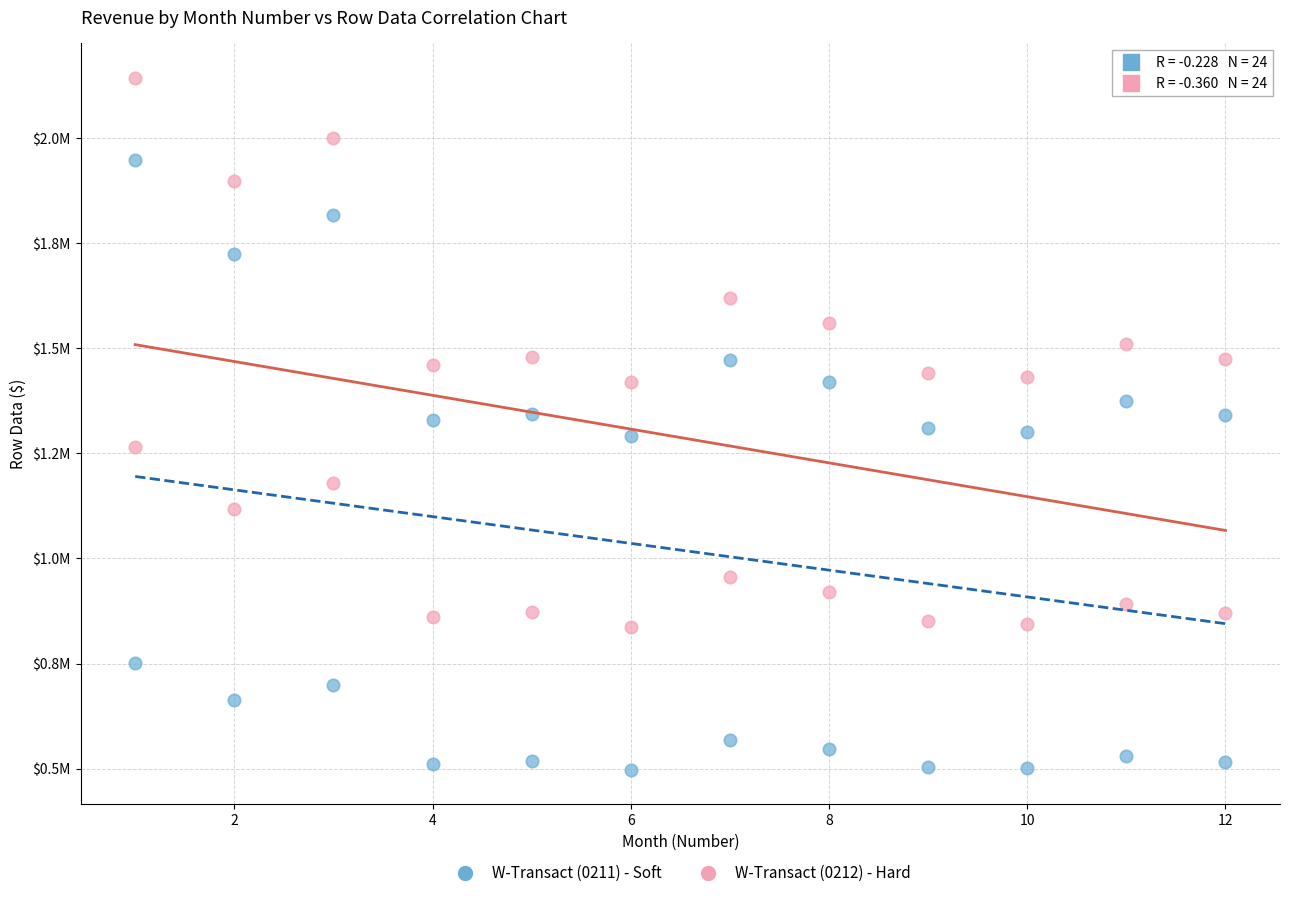

Which series reaches the minimum Y coordinate?

W-Transact (0211) - Soft